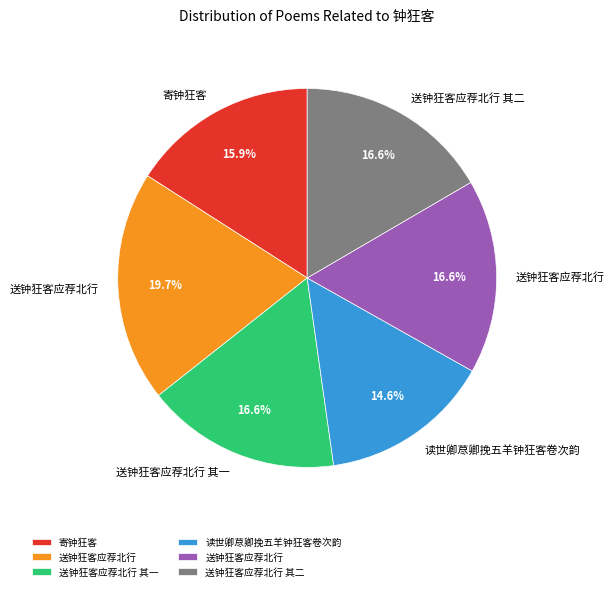

Does any single category account for the majority?

No